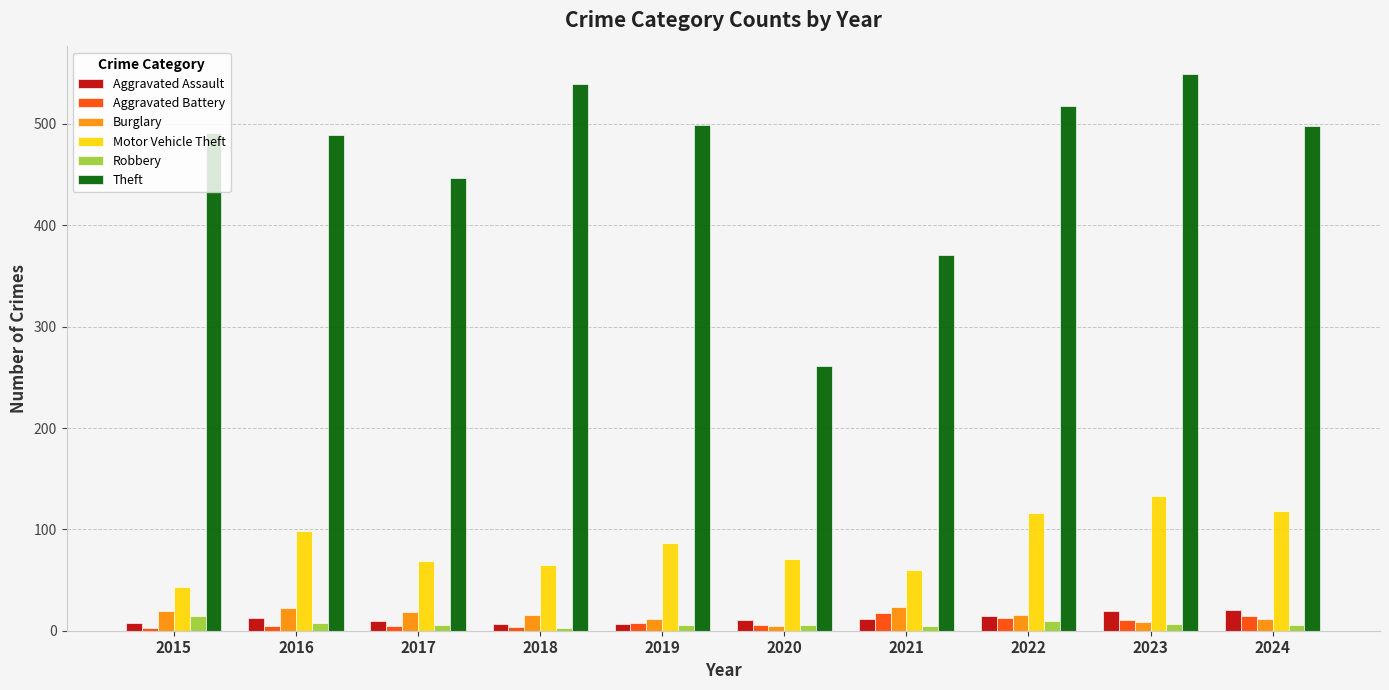

At which label is Theft closest to 405?

2021